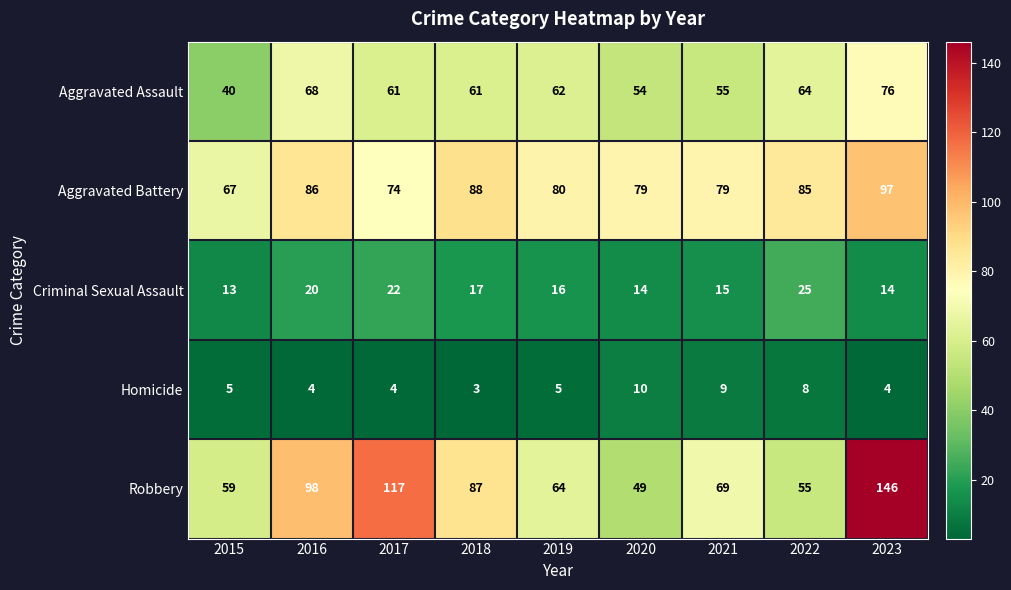

Which series has the largest total across all categories?

Robbery